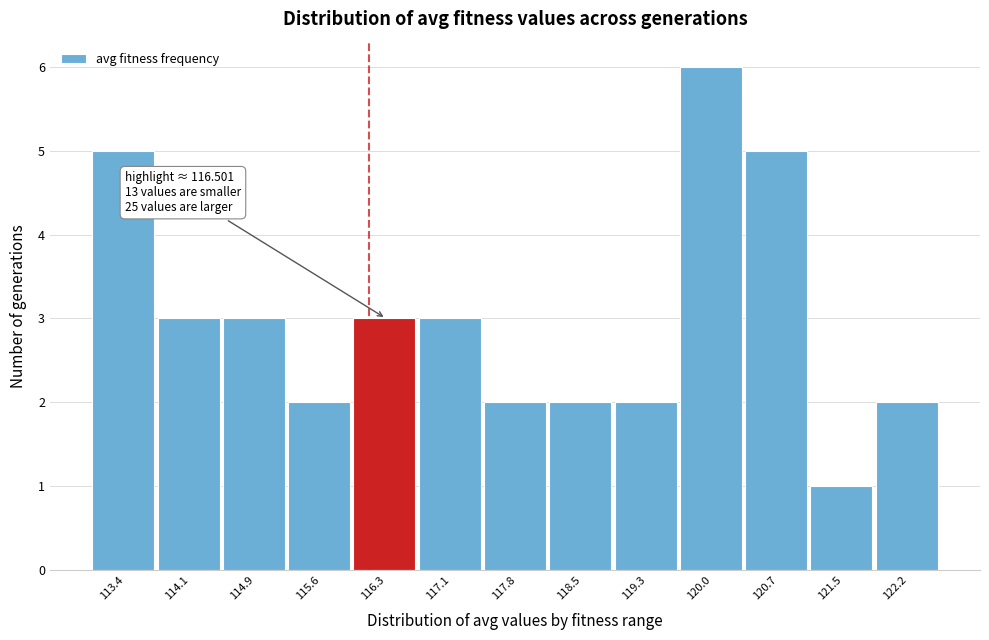

Reading right to left, transcribe all the data shown in this chart.

122.2=2	121.5=1	120.7=5	120.0=6	119.3=2	118.5=2	117.8=2	117.1=3	116.3=3	115.6=2	114.9=3	114.1=3	113.4=5